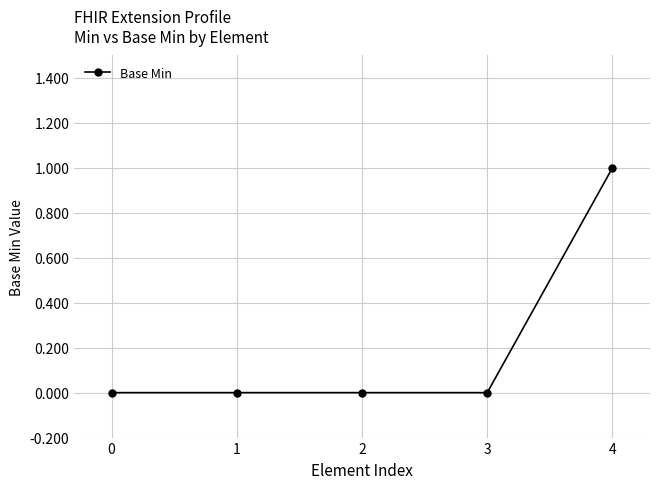

Does the chart have visible grid lines?

Yes